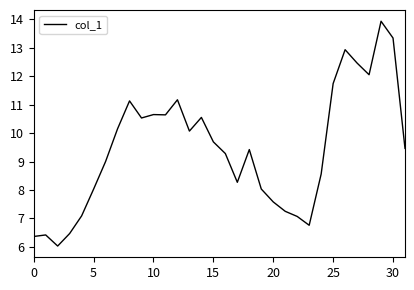

How many series are shown in this chart?

1